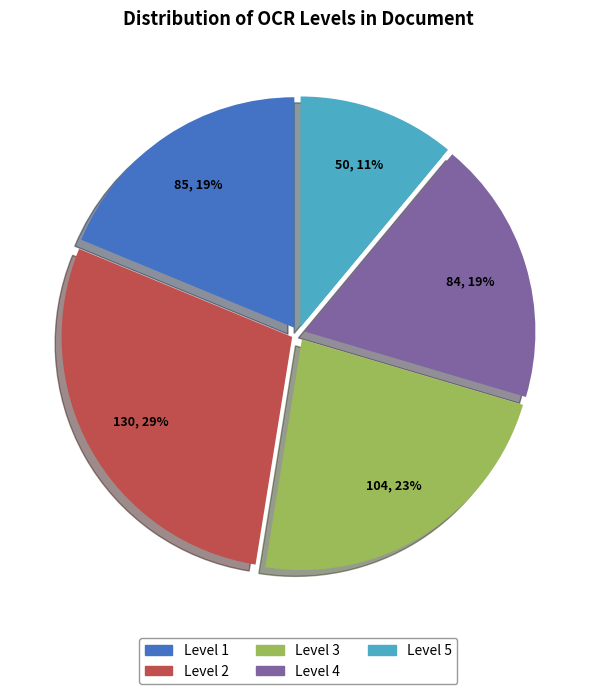

To the nearest percent, what is the difference between the largest and smallest slice percentages?

18%